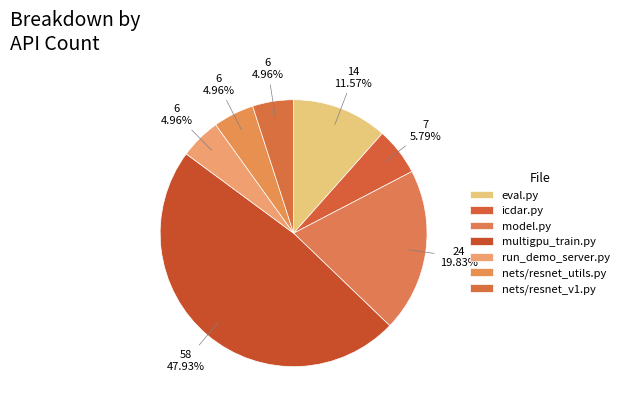

How many segments does this pie chart have?

7